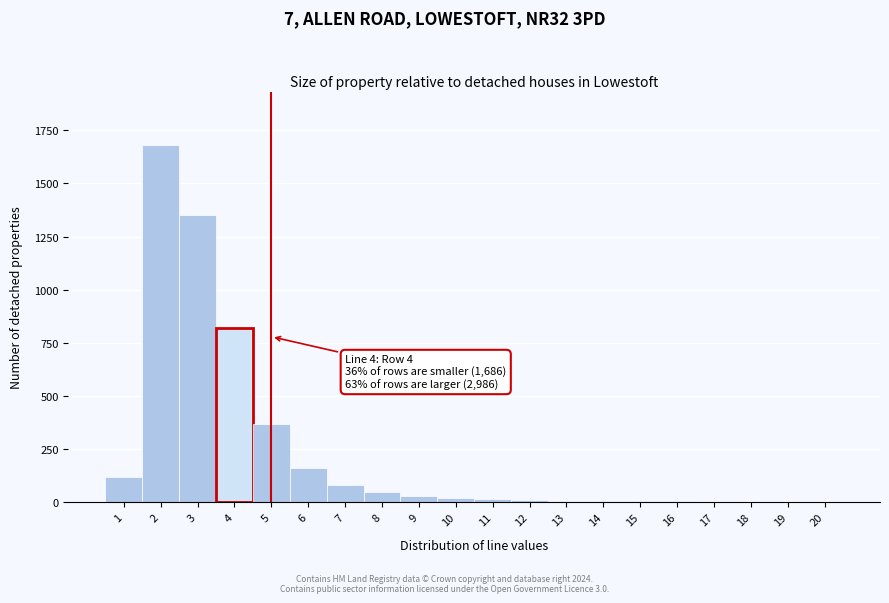

What is the change in value from 3 to 7?

-1270